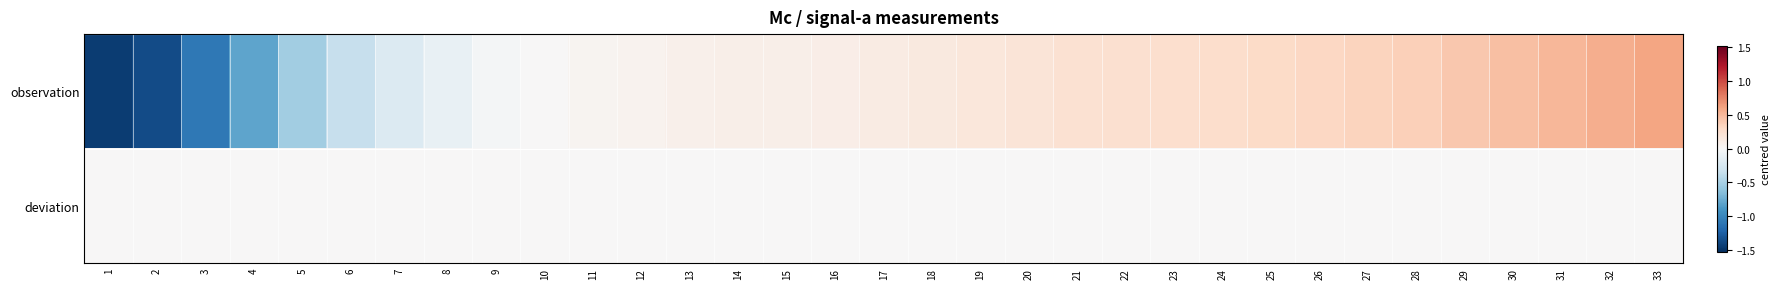

How many series are shown in this chart?

2